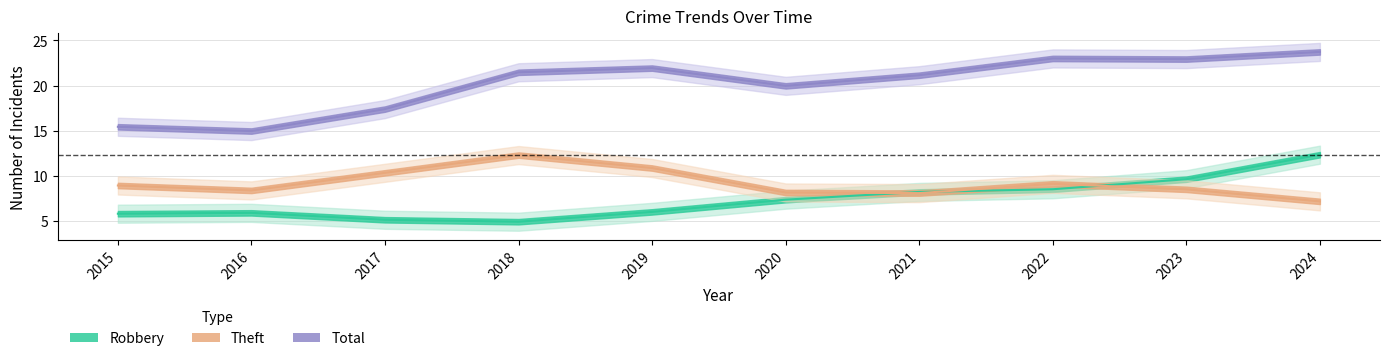

True or false: Total and Robbery intersect in this chart.

False